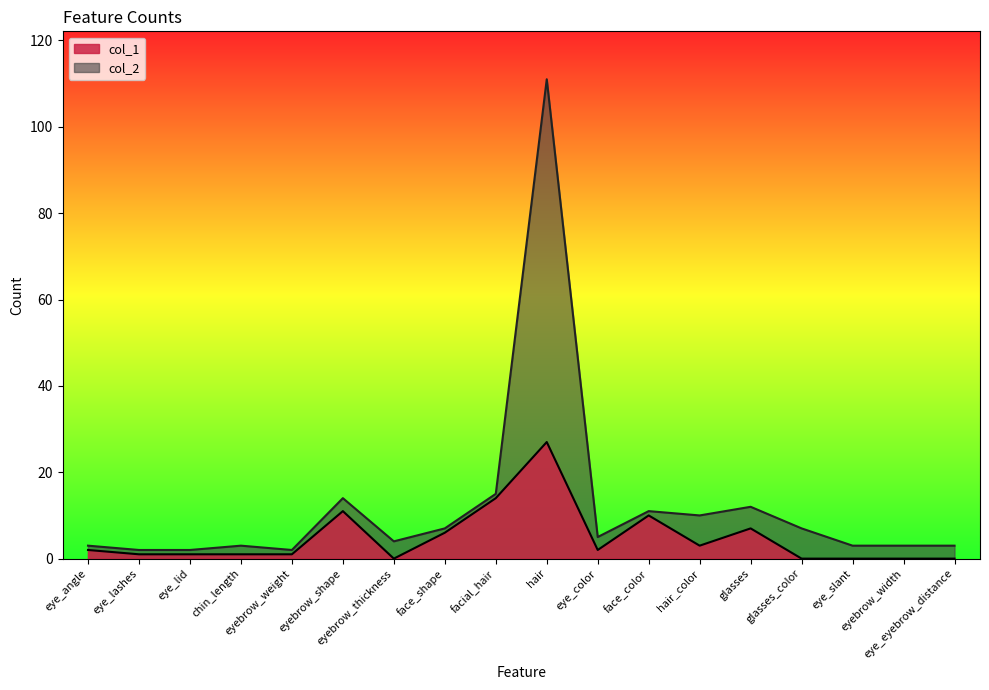

What is the difference between the highest and lowest values at eyebrow_weight?

1